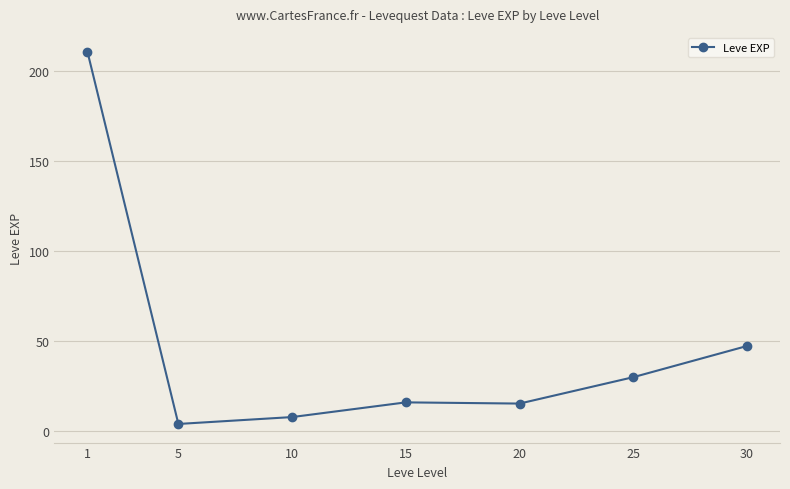

Count the number of data series in this chart.

1